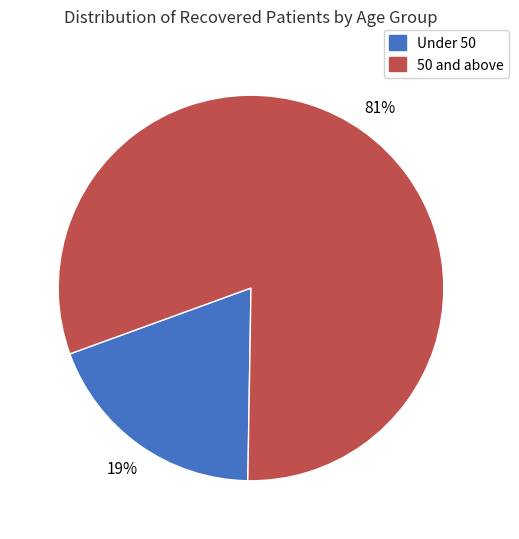

Is Under 50 the majority of the pie?

No